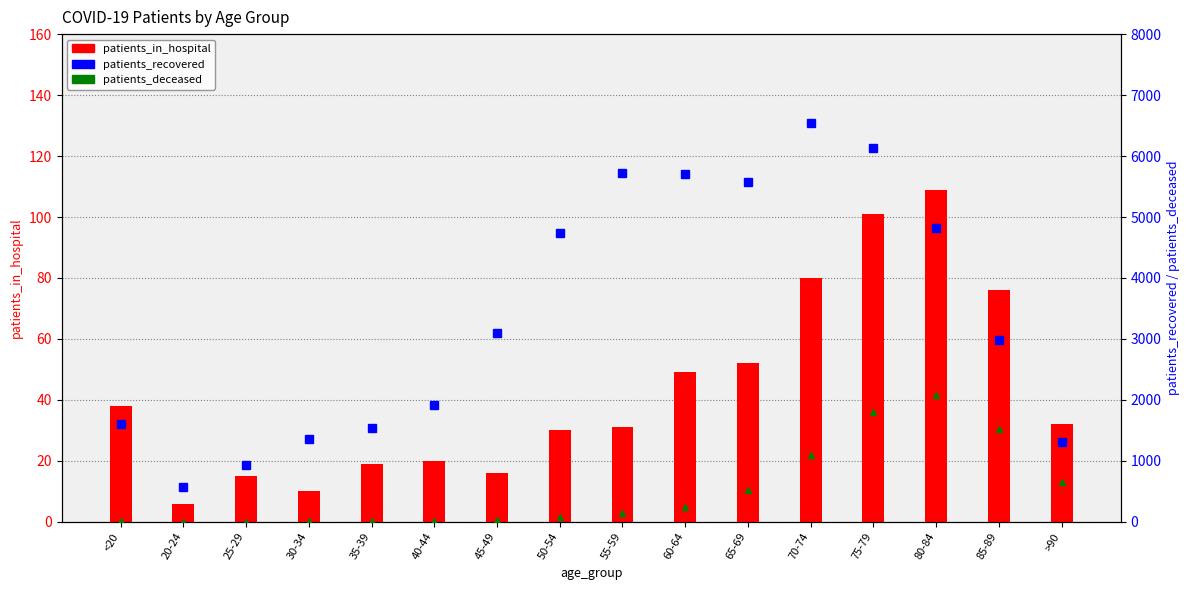

What value does the patients_in_hospital series have at 50-54, to the nearest 5?

30